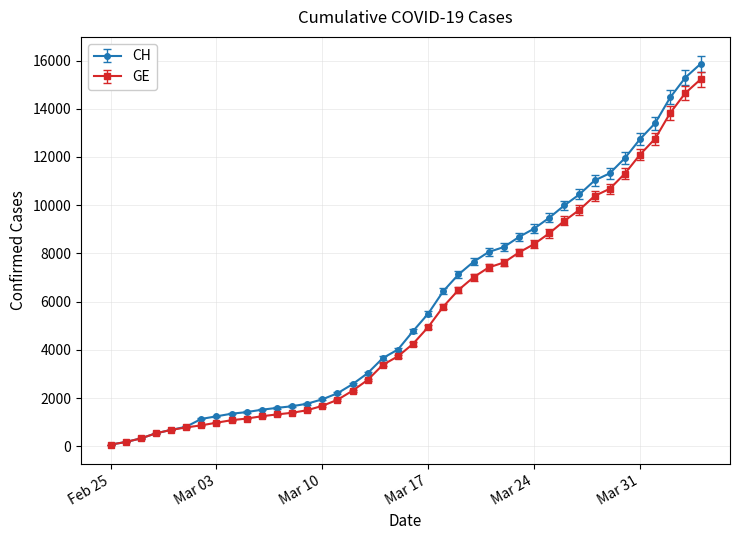

What is the greatest value displayed?

15857